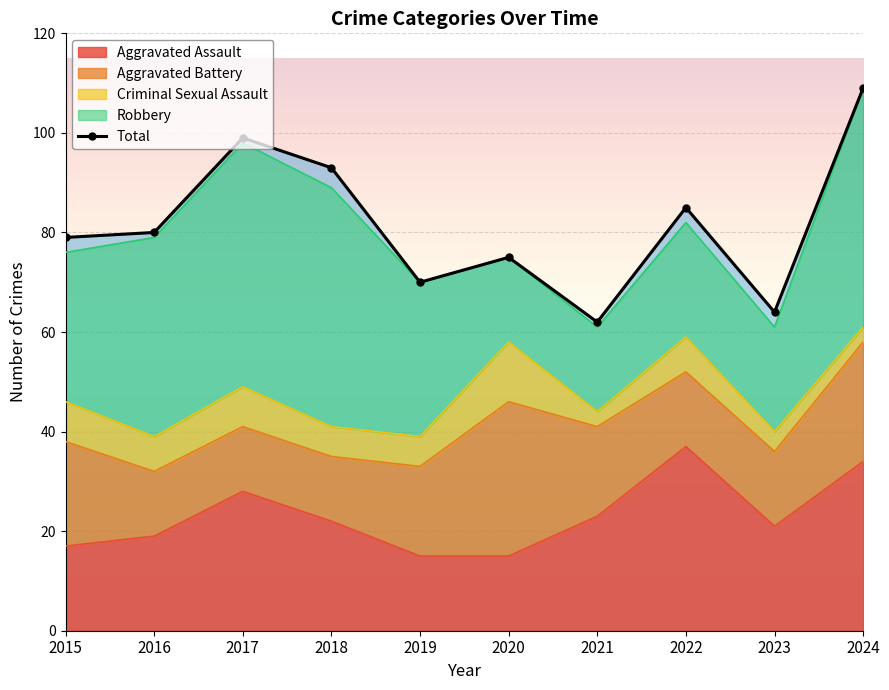

List the labels in order of value, largest first.

2024, 2017, 2018, 2022, 2016, 2015, 2020, 2019, 2023, 2021